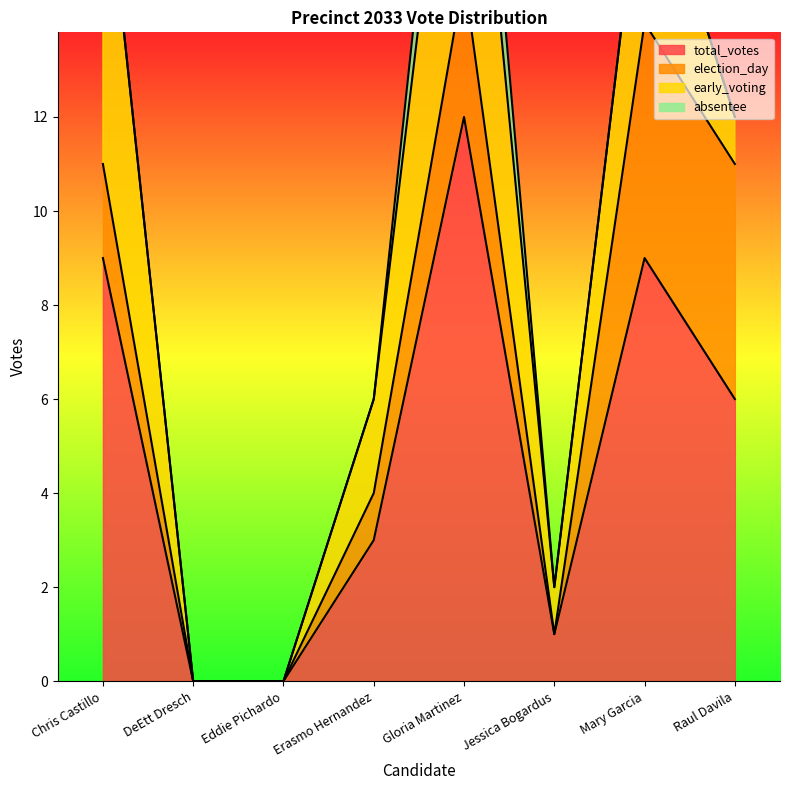

What is the greatest value displayed?

12